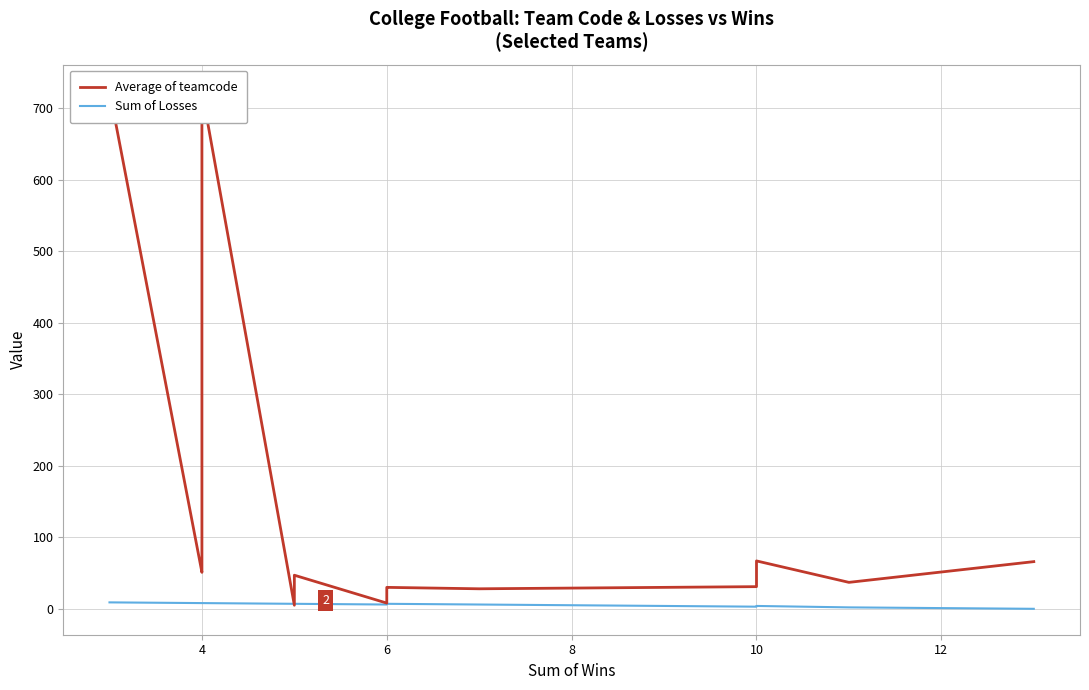

How many data points does each series have?

14